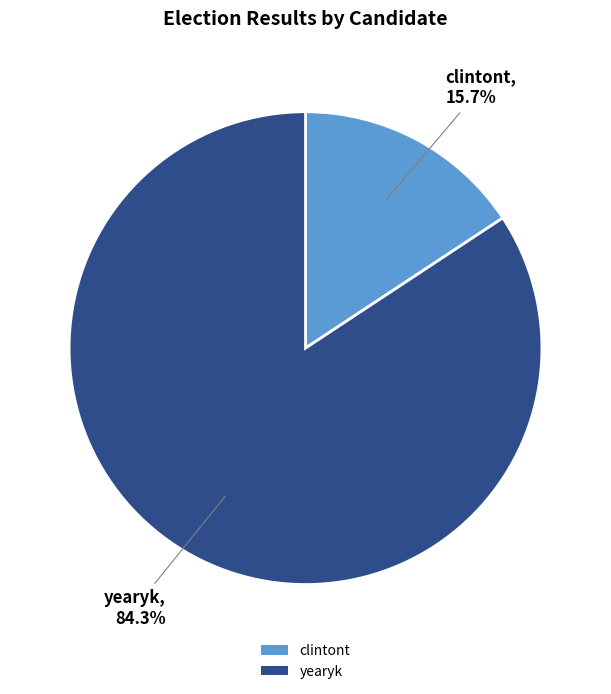

Which slice is the smallest?

clintont